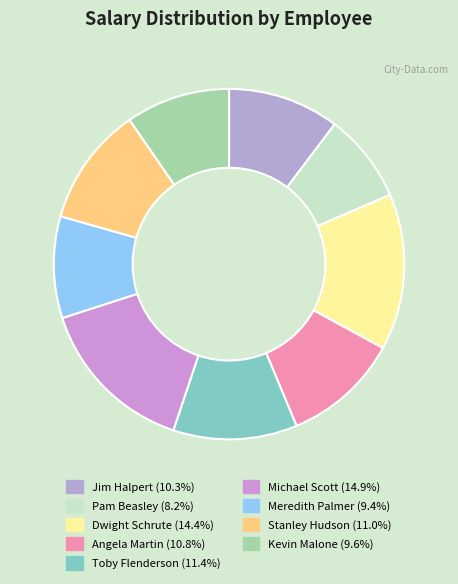

What percentage is the Toby Flenderson slice, to the nearest percent?

11%